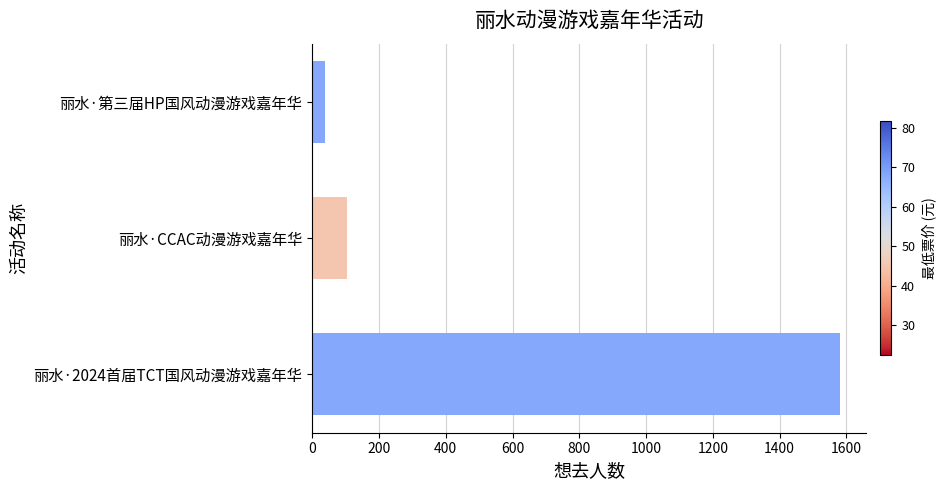

Reading bottom to top, transcribe all the data shown in this chart.

丽水·2024首届TCT国风动漫游戏嘉年华=1581	丽水·CCAC动漫游戏嘉年华=105	丽水·第三届HP国风动漫游戏嘉年华=39